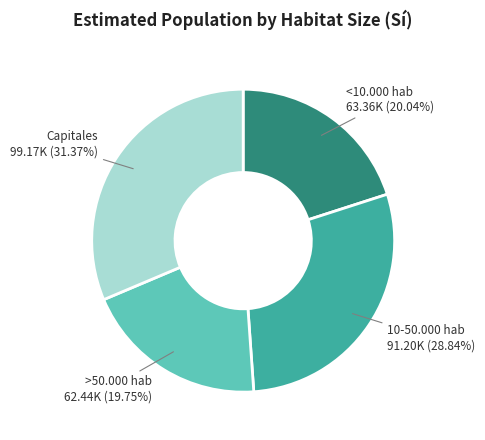

How many segments does this pie chart have?

4